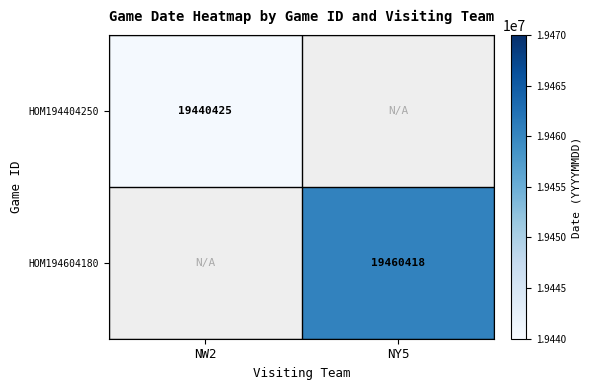

The HOM194404250 series shows 19440425 at NW2. True or false?

True